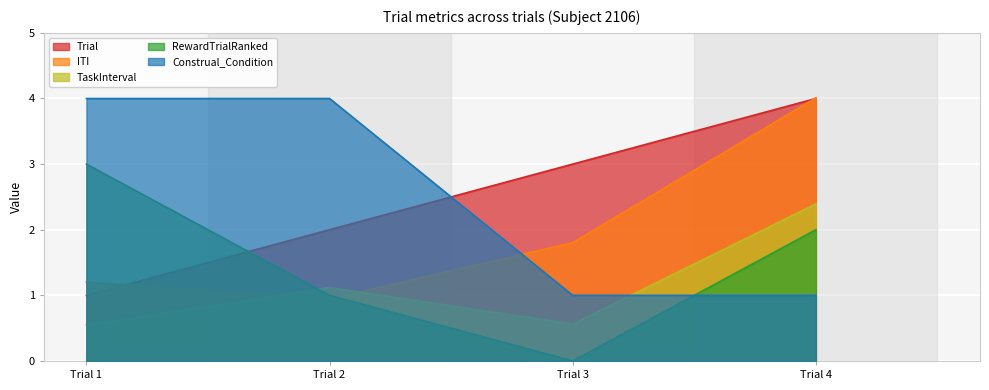

What is the minimum value for Construal_Condition?

1.0